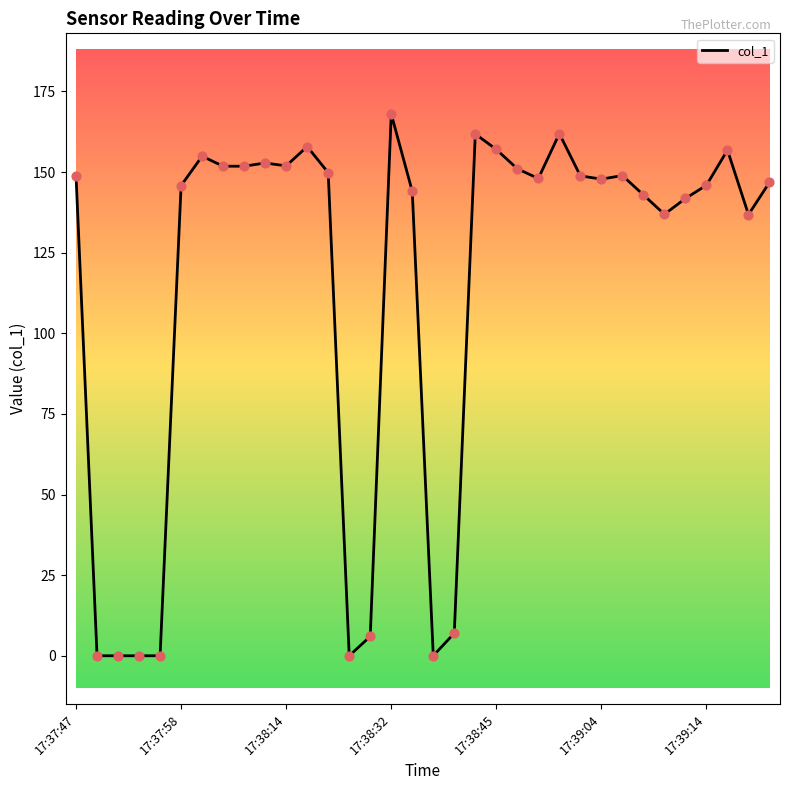

What is the difference between the maximum and minimum values?

168.0